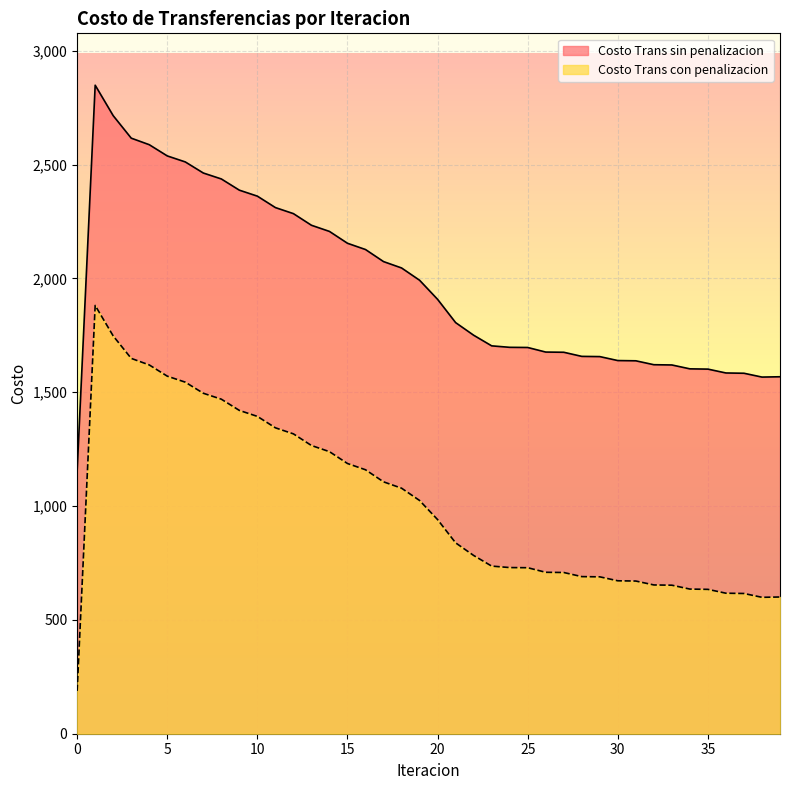

True or false: Costo Trans sin penalizacion and Costo Trans con penalizacion intersect in this chart.

False